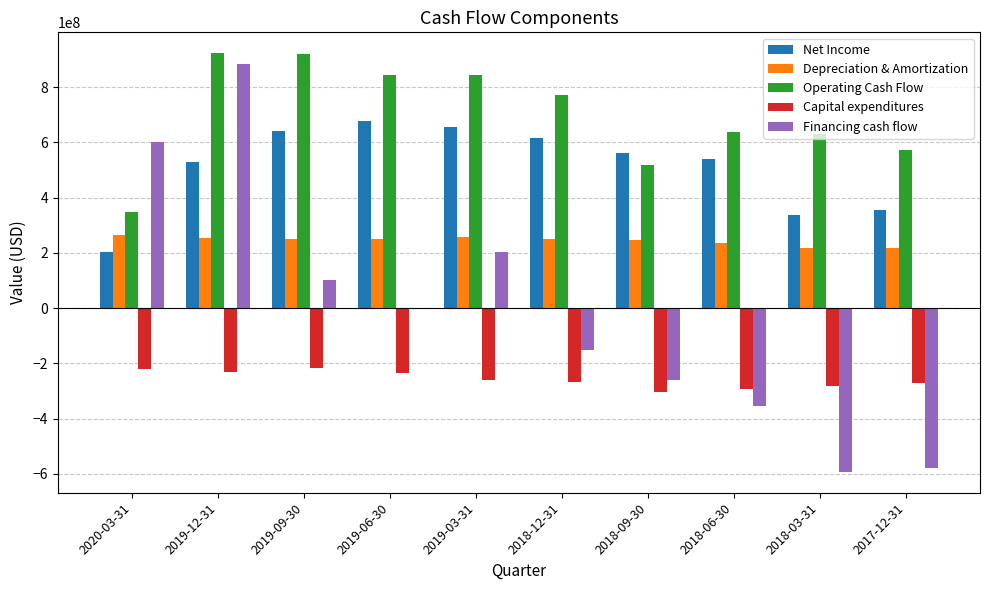

Which series changed the most between 2018-09-30 and 2017-12-31?

Financing cash flow